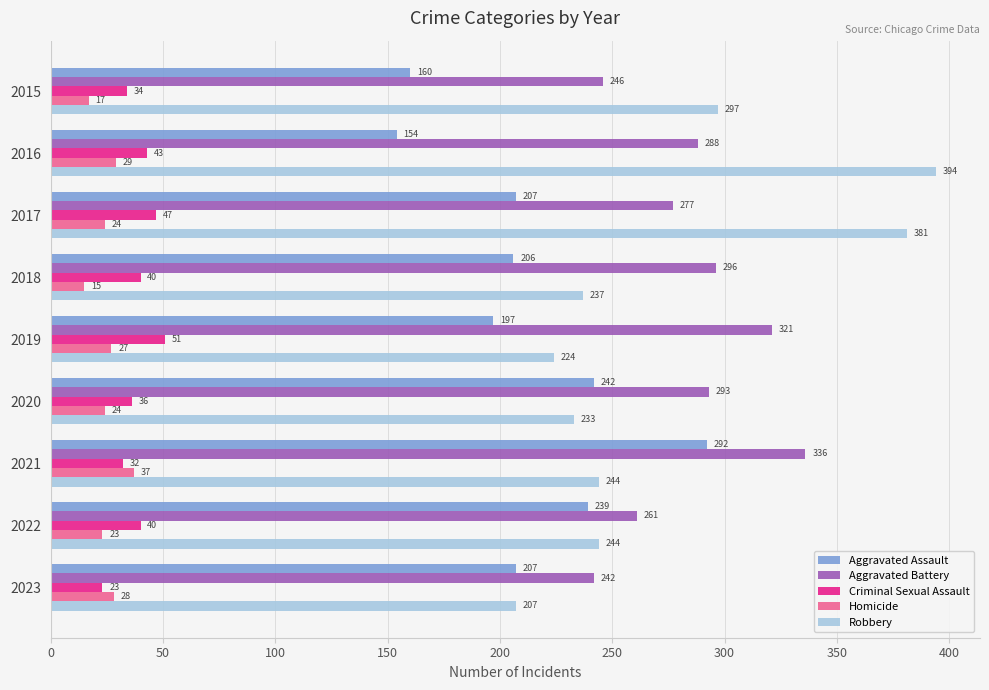

Rank the series by their maximum value, from highest to lowest.

Robbery, Aggravated Battery, Aggravated Assault, Criminal Sexual Assault, Homicide